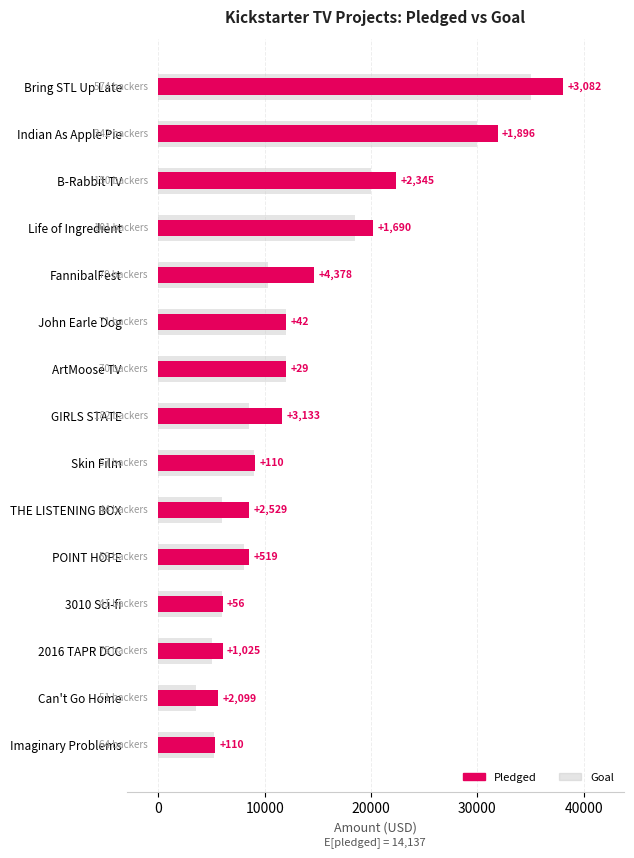

What is the sum of all Goal values?

189025.0